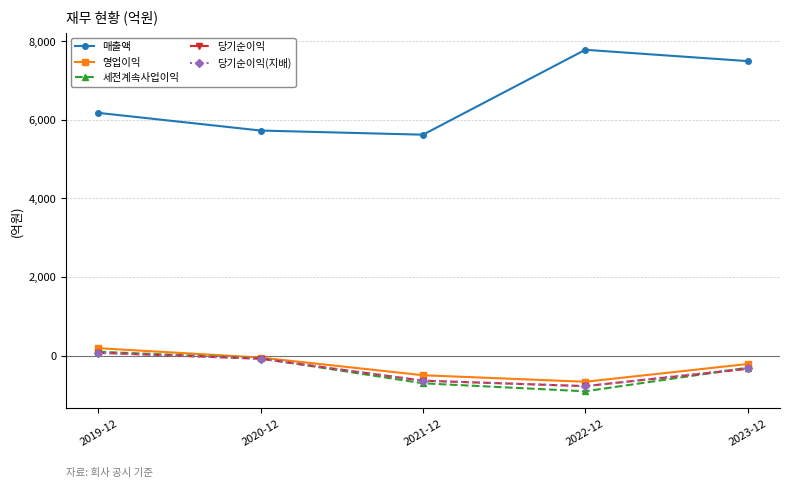

Is it true that 영업이익 equals -501 at 2021-12?

True